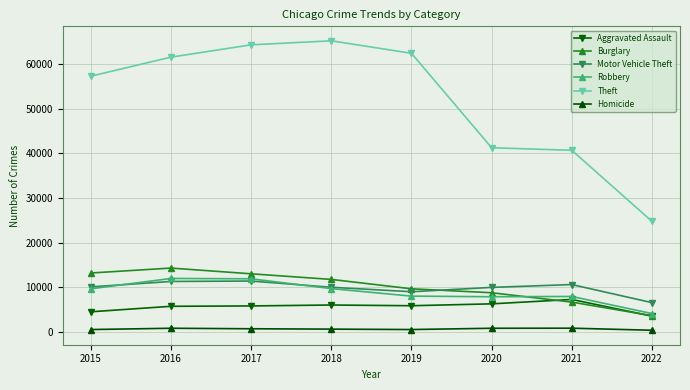

Is it true that Robbery equals 4116 at 2019?

False